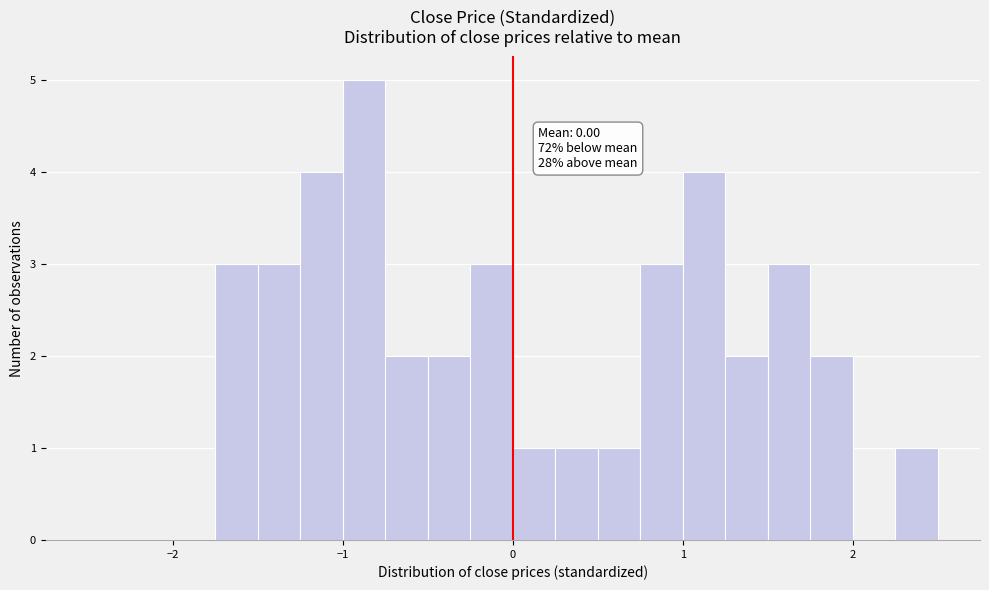

Around what value on the x-axis is the tallest bar? Give the approximate position of its centre, as read against the axis.

-0.9